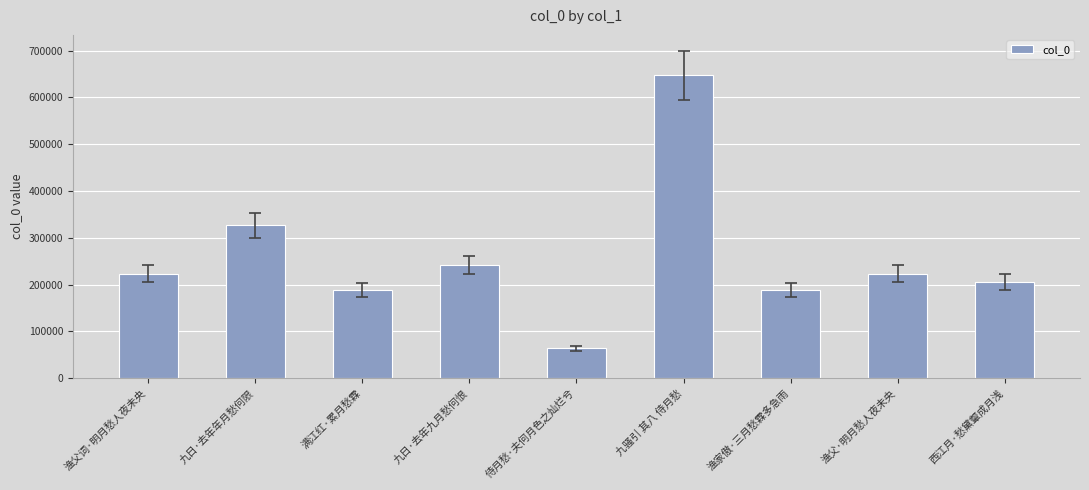

At which category does the chart reach its minimum across all series?

侍月愁·夫何月色之灿烂兮